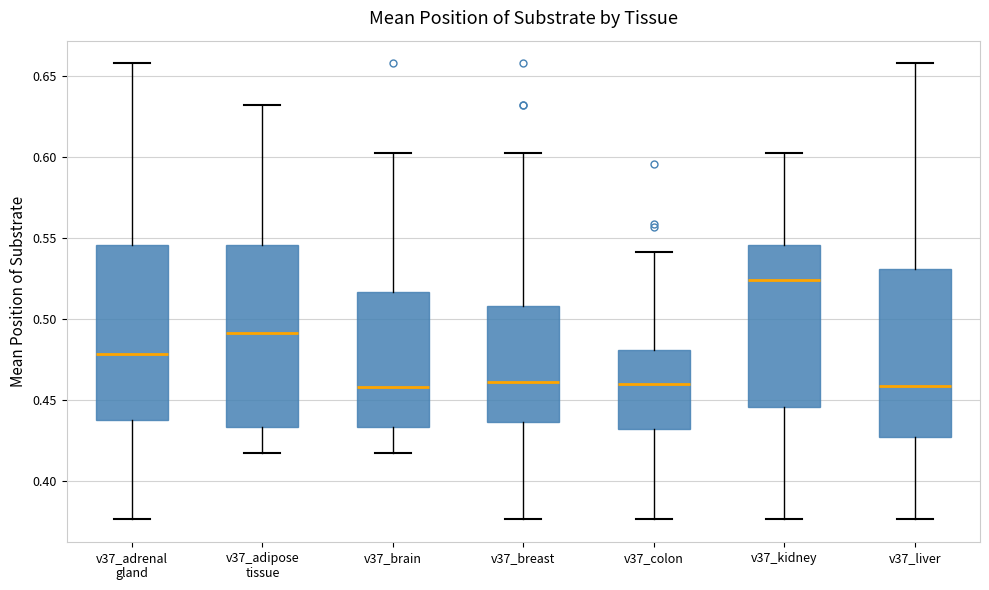

Reading left to right, read every box against the y-axis: the position of its median line, the range the box covers, and the ends of its whiskers. The values are not printed on the chart, so give them approximately, as read against the axis.

v37_adrenal gland: median 0.480, box 0.440 to 0.545, whiskers 0.375 to 0.660
v37_adipose tissue: median 0.490, box 0.435 to 0.545, whiskers 0.415 to 0.630
v37_brain: median 0.460, box 0.435 to 0.515, whiskers 0.415 to 0.600
v37_breast: median 0.460, box 0.435 to 0.510, whiskers 0.375 to 0.600
v37_colon: median 0.460, box 0.430 to 0.480, whiskers 0.375 to 0.540
v37_kidney: median 0.525, box 0.445 to 0.545, whiskers 0.375 to 0.600
v37_liver: median 0.460, box 0.425 to 0.530, whiskers 0.375 to 0.660